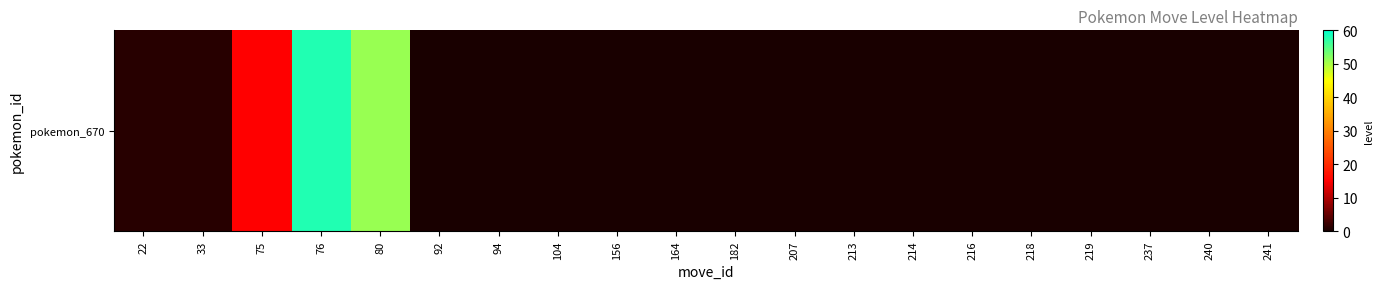

How many positive values are there?

5